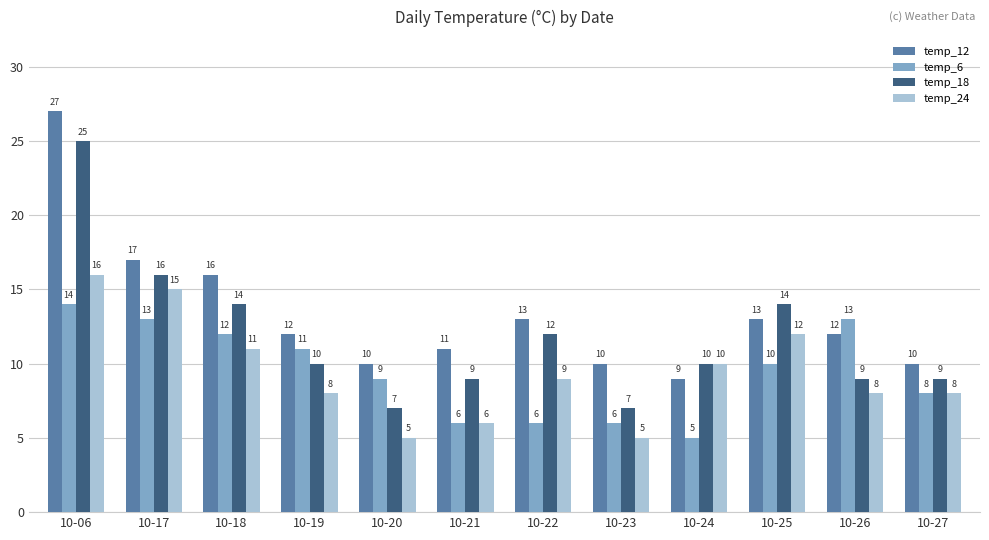

At 10-26, list the series in order from largest to smallest.

temp_6, temp_12, temp_18, temp_24